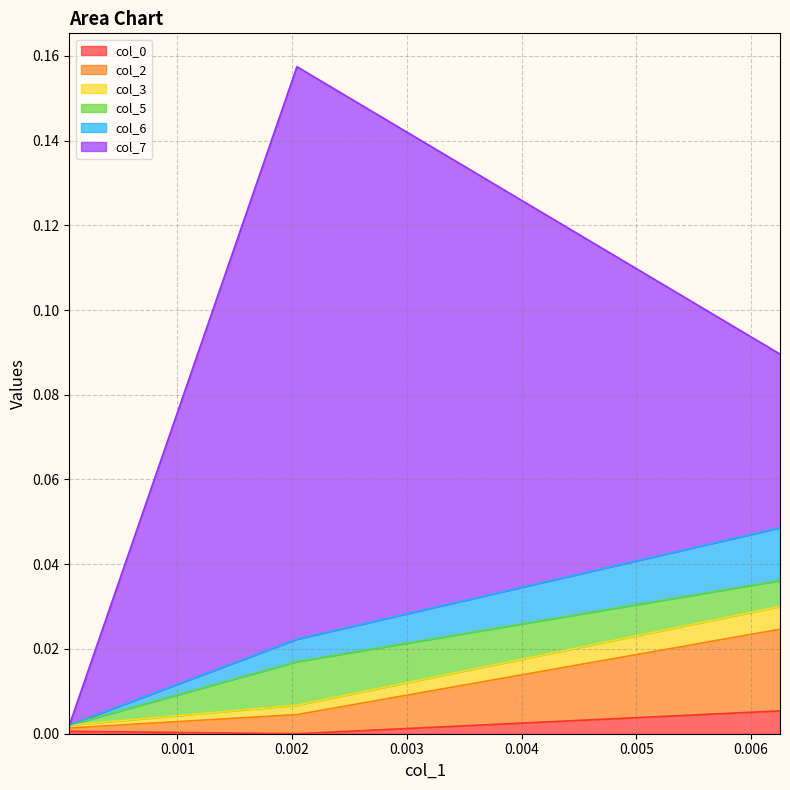

Does the chart display data point markers on the line(s)?

No